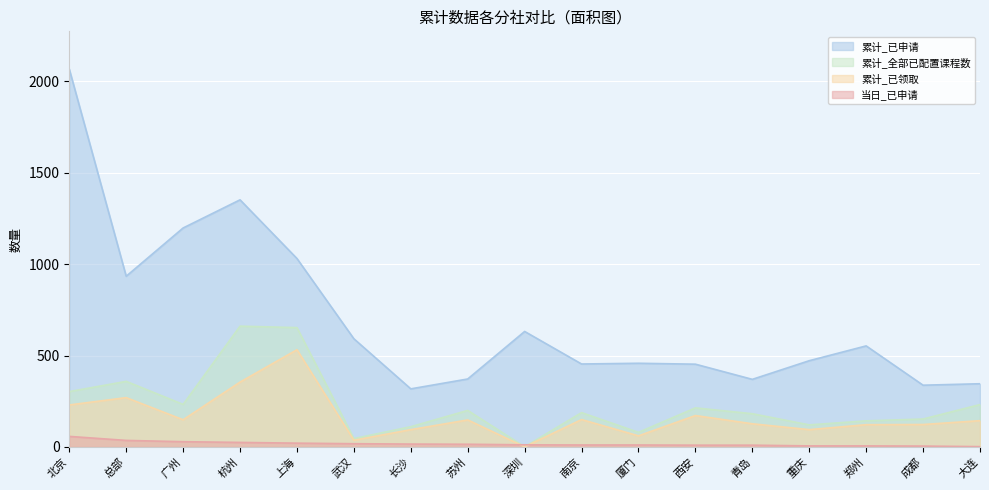

Between 武汉 and 大连, which series saw the biggest shift?

累计_已申请